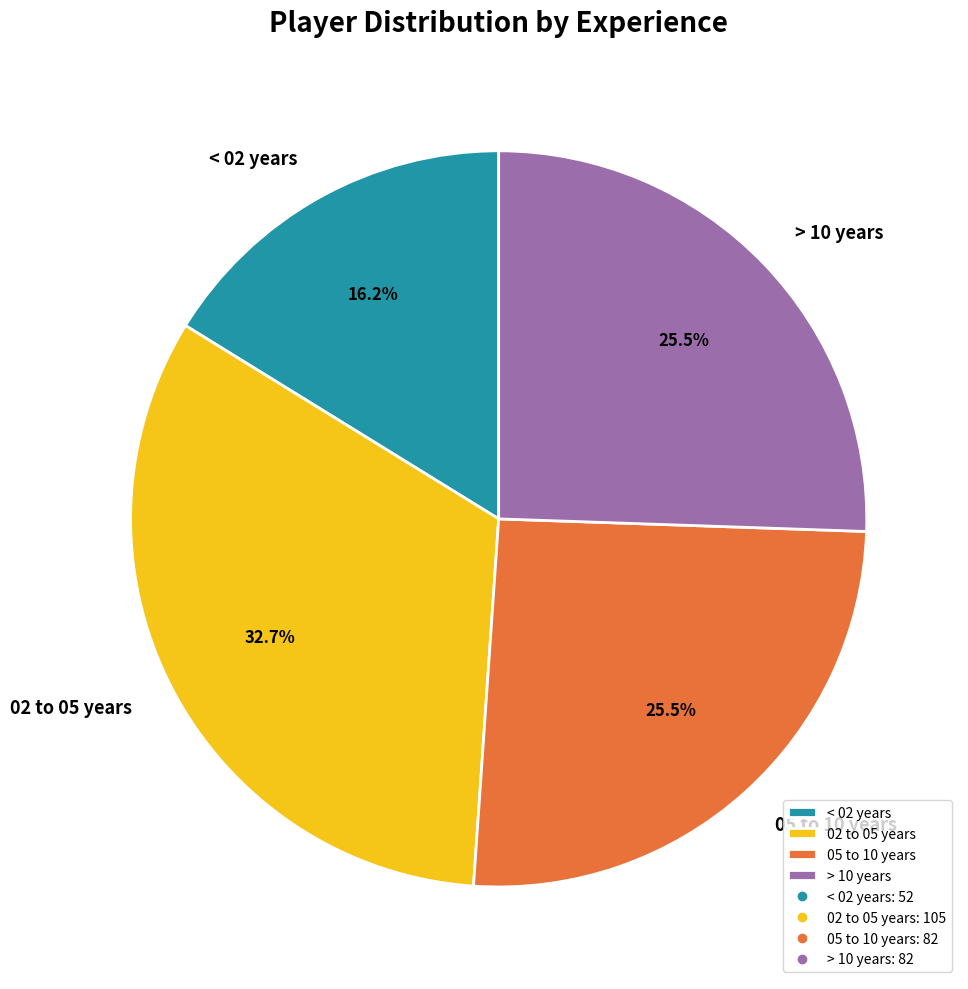

How many slices are in this pie chart?

4